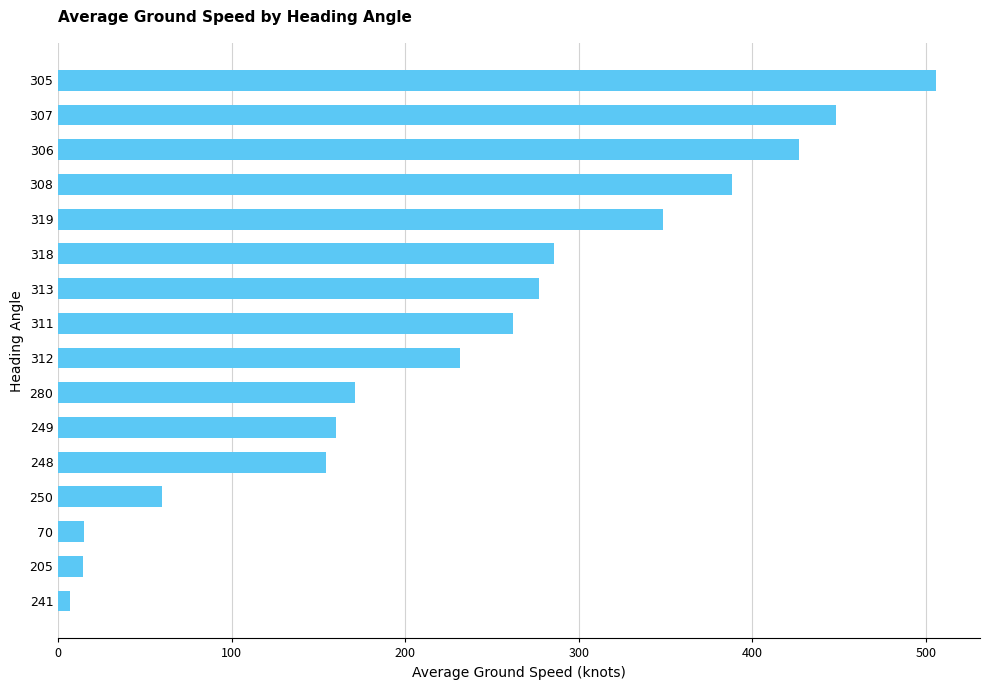

What is the value of the 1st bar from the top?

505.9